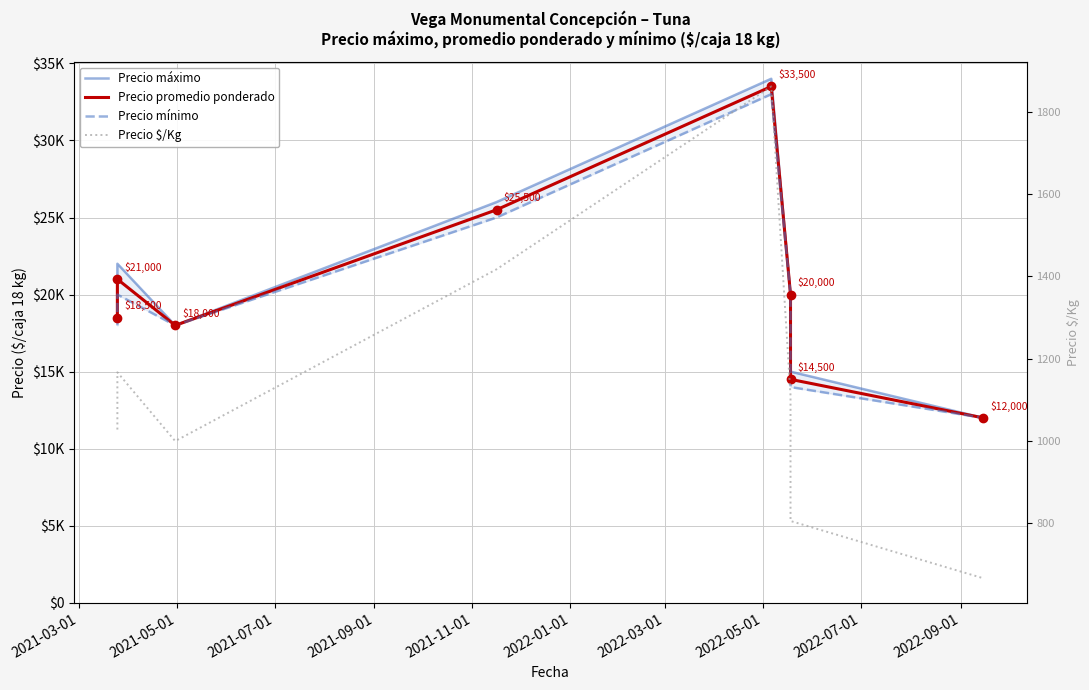

Between 2021-07-01 and 2021-11-01, which is larger?

2021-11-01